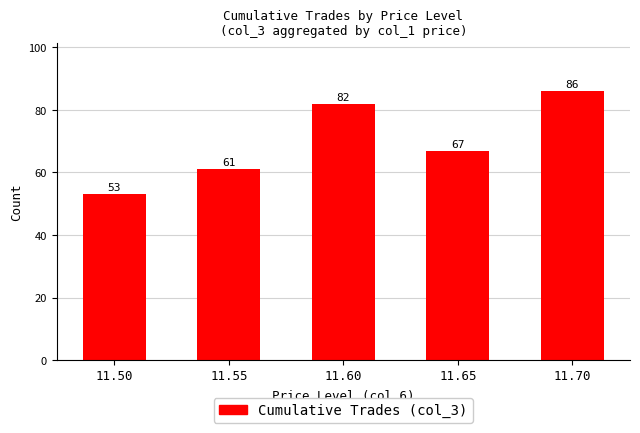

Reading right to left, extract all data points from this chart.

11.70=86	11.65=67	11.60=82	11.55=61	11.50=53